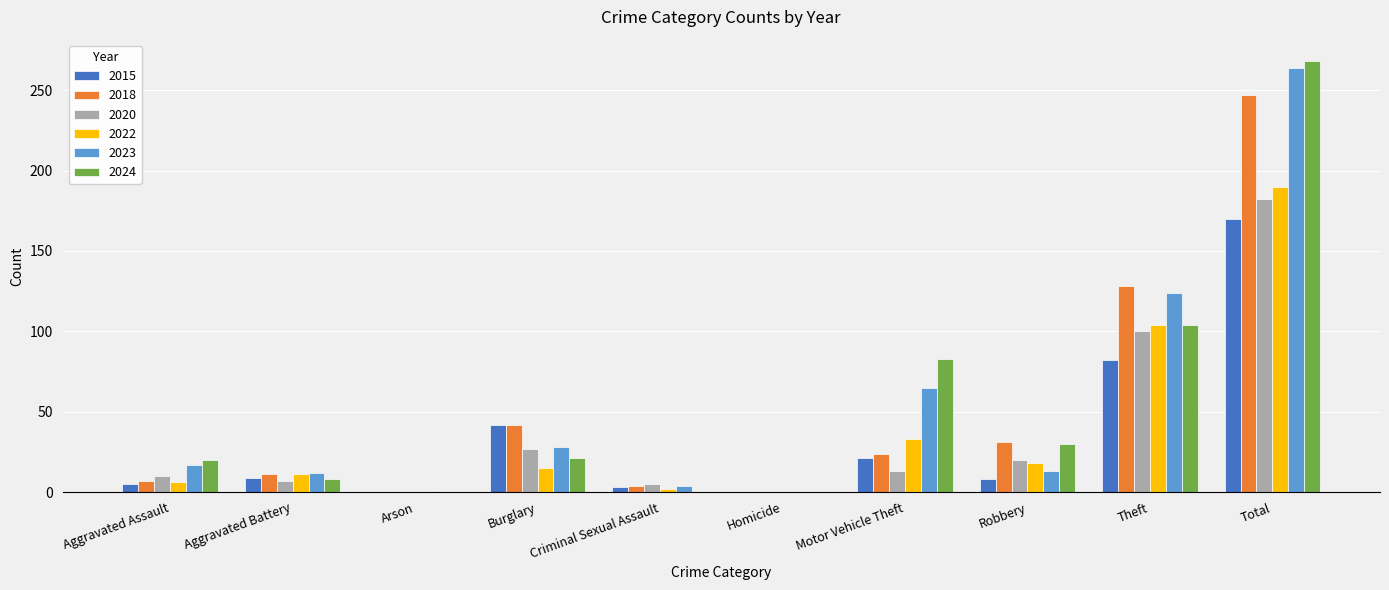

What is the maximum value shown in the chart?

268